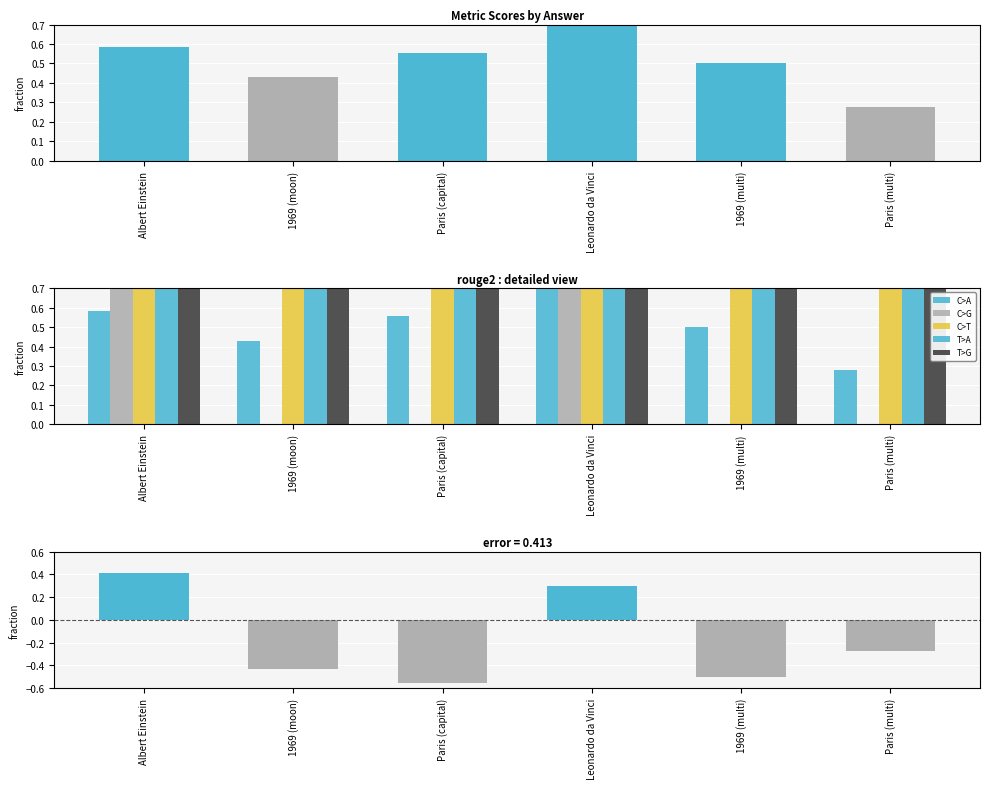

Which label corresponds to the largest value in the chart?

Albert Einstein